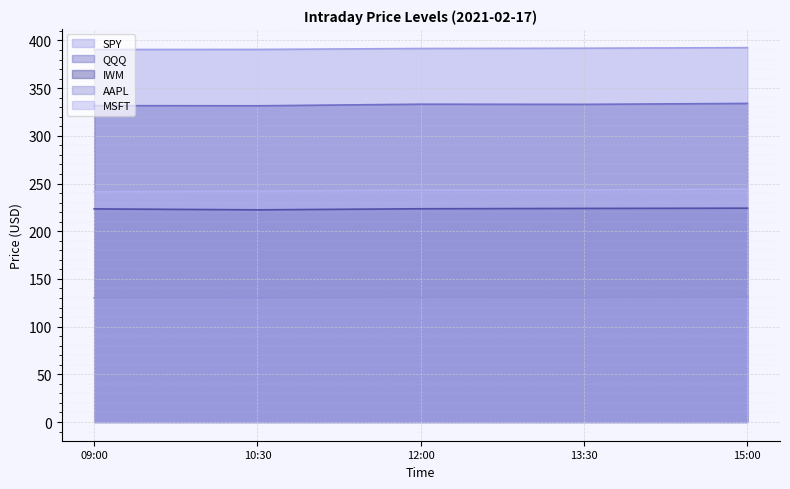

Which category has the highest value across all series?

15:00